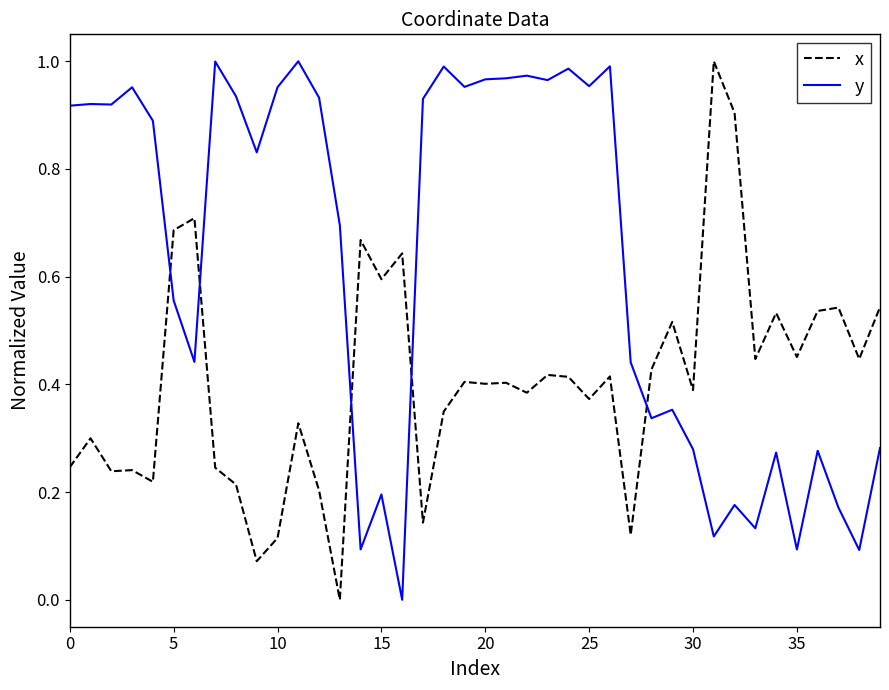

Which series has the largest total across all categories?

y